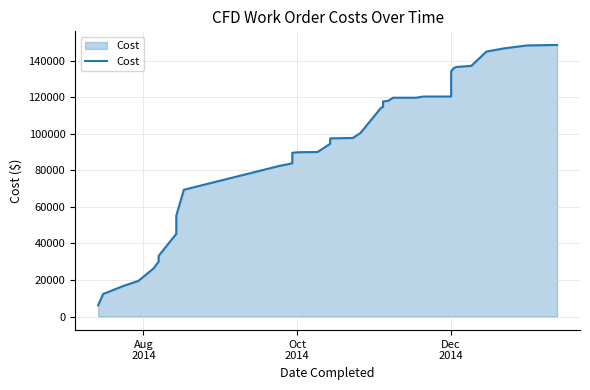

Which category has the lowest value across all series?

Aug
2014